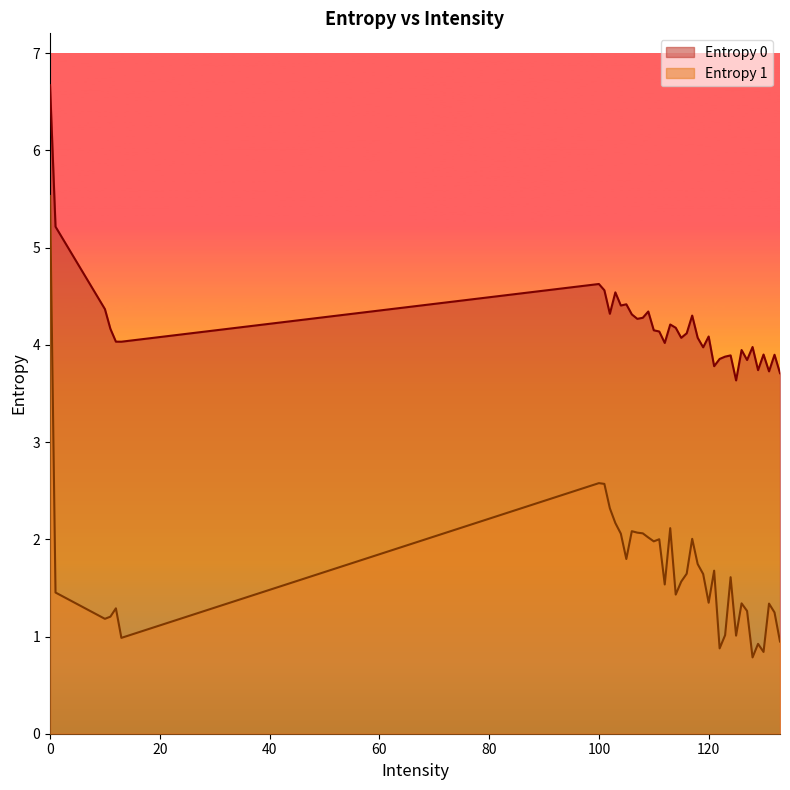

True or false: Entropy 1 has more than 1 points higher than both neighbors.

True